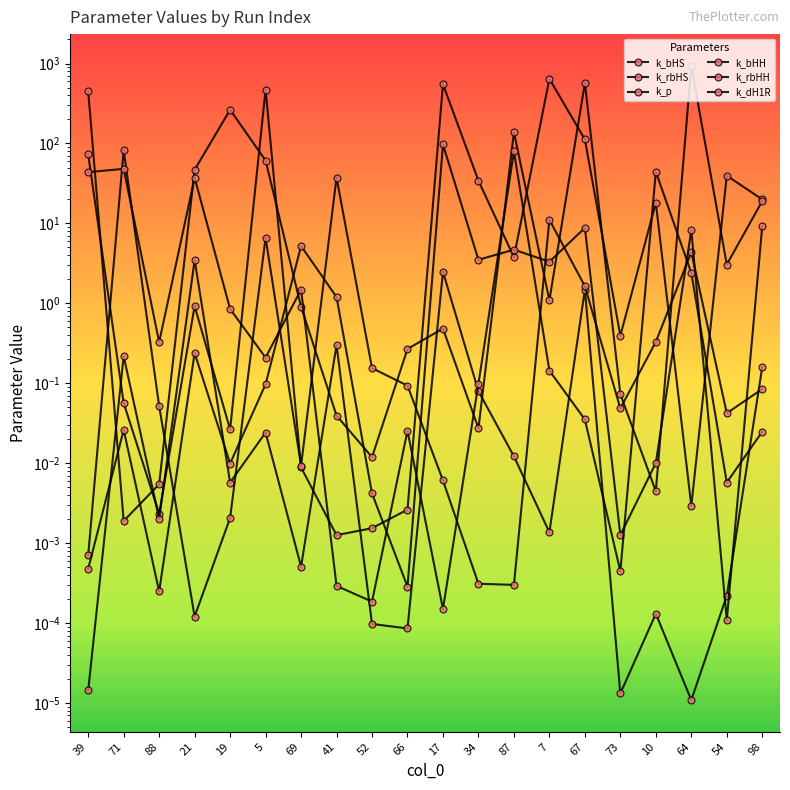

Does the chart display data point markers on the line(s)?

Yes